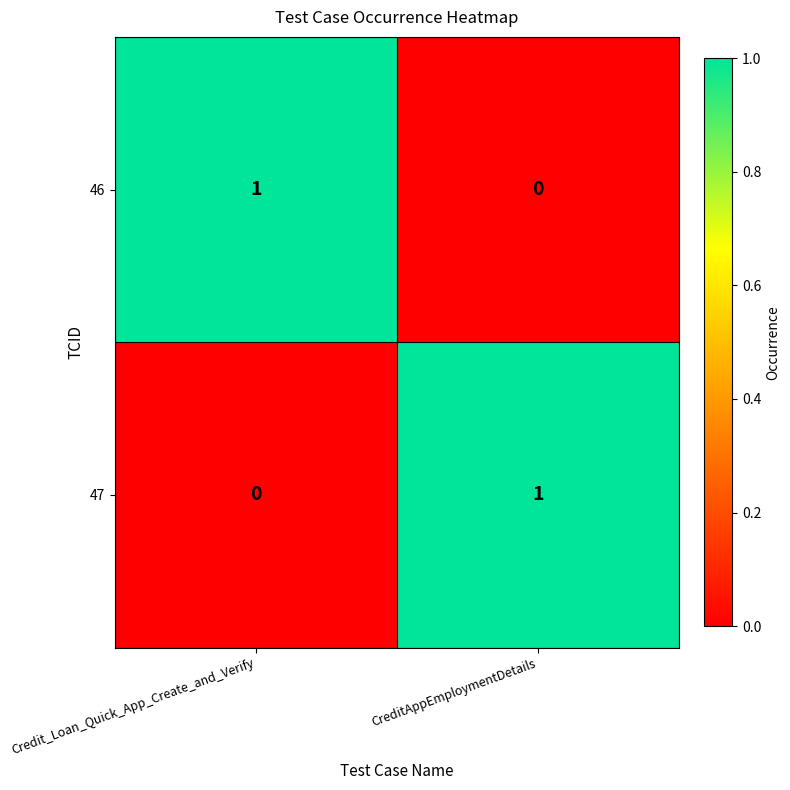

Count the number of categories in the chart.

2